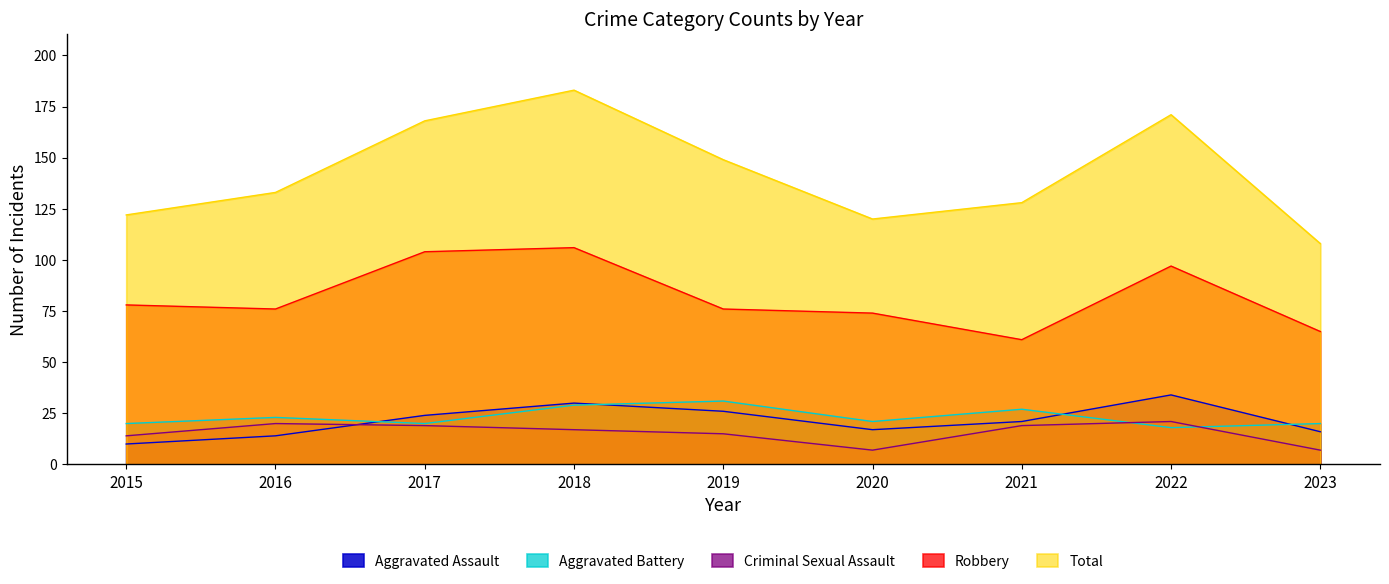

True or false: Total and Aggravated Battery intersect in this chart.

False